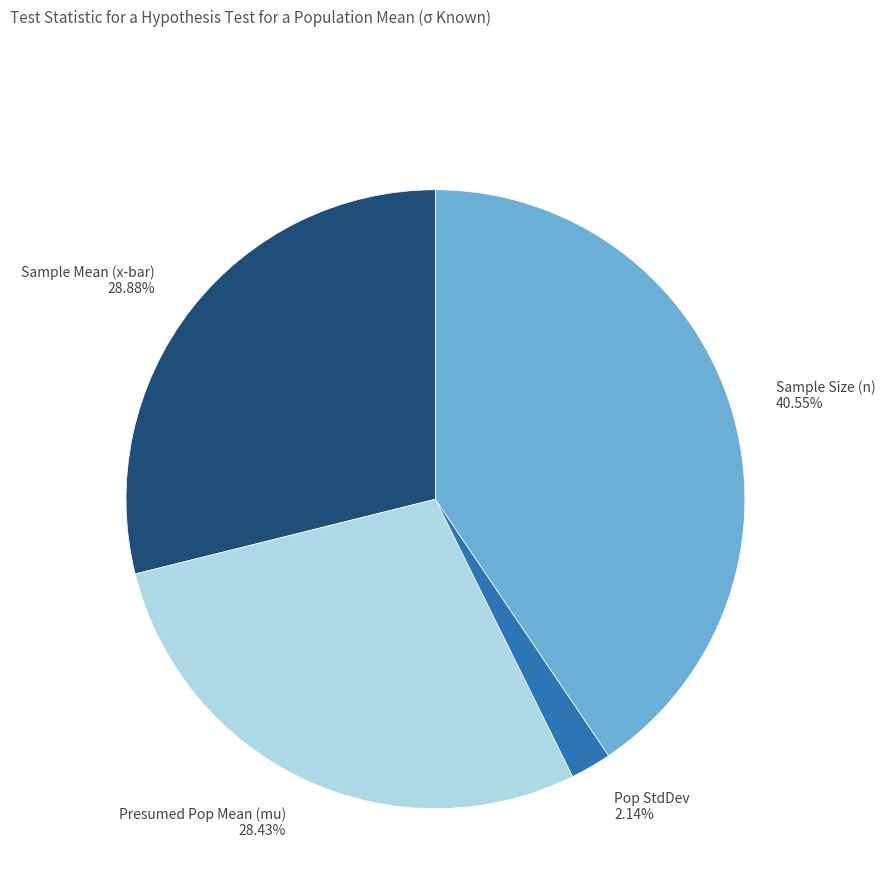

Which slice is the smallest?

Pop StdDev